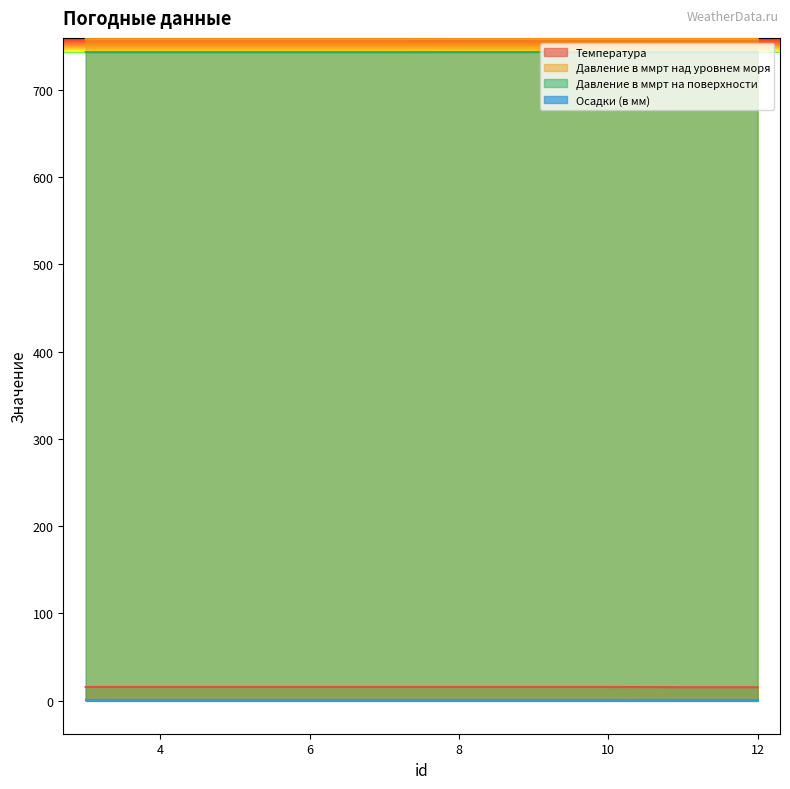

What is the lowest value of the Давление в ммрт над уровнем моря series?

758.1